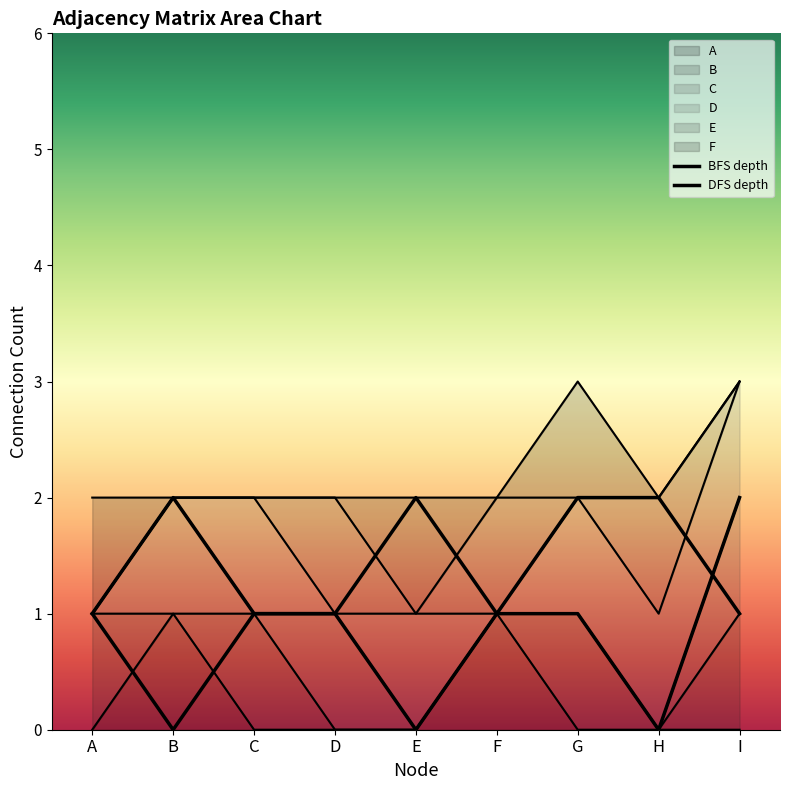

List the labels in order of BFS depth value, largest first.

B, I, A, C, D, F, G, E, H